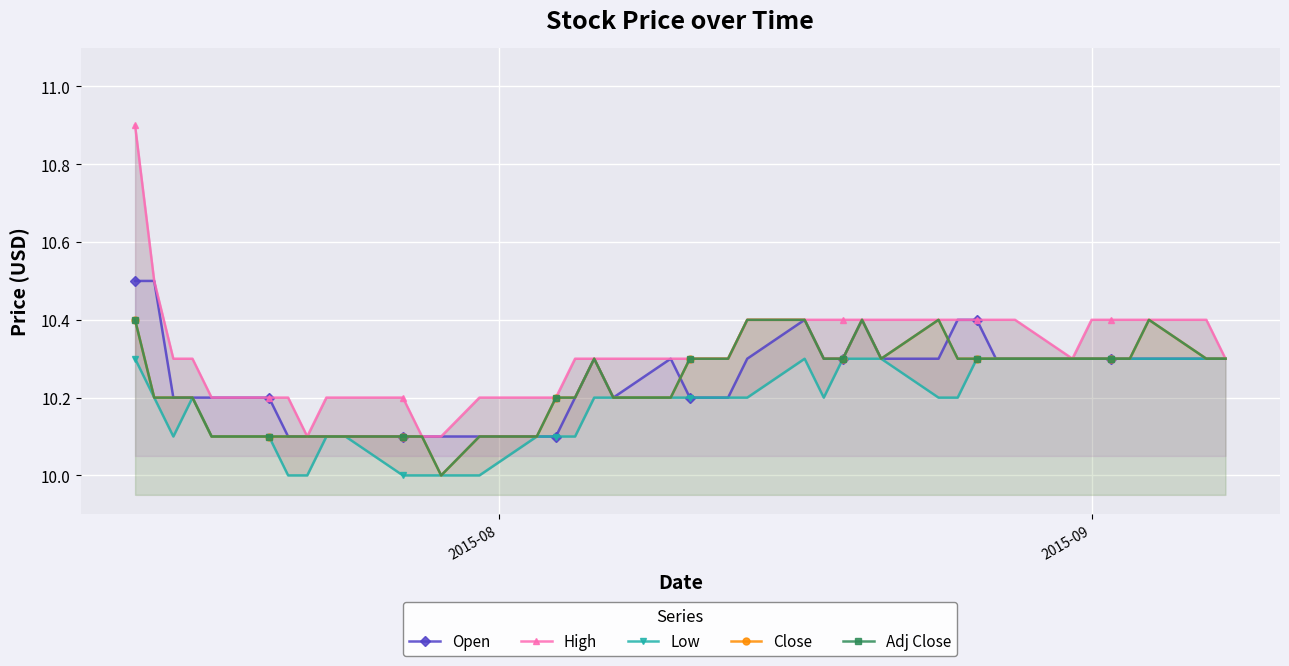

Is the value of Low at 15 greater than the value of Close at 12?

Yes